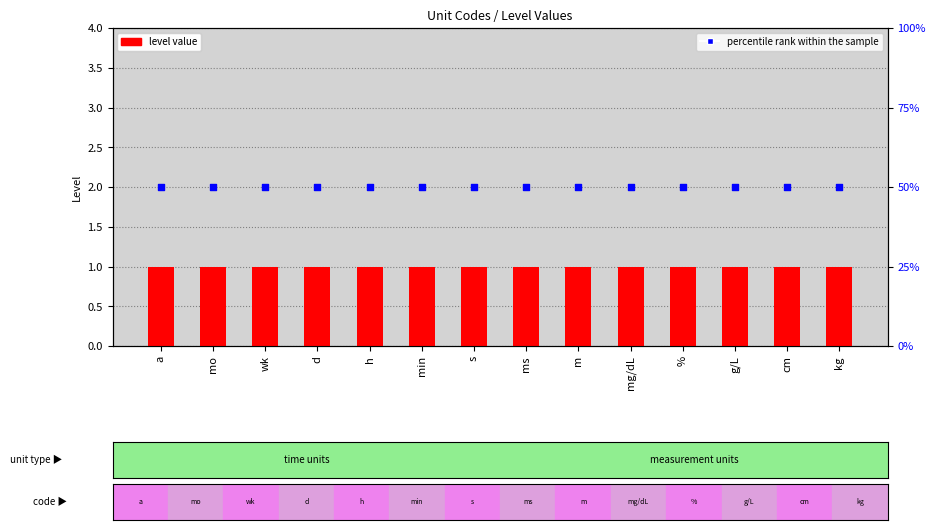

Which series reaches the minimum Y coordinate?

level value